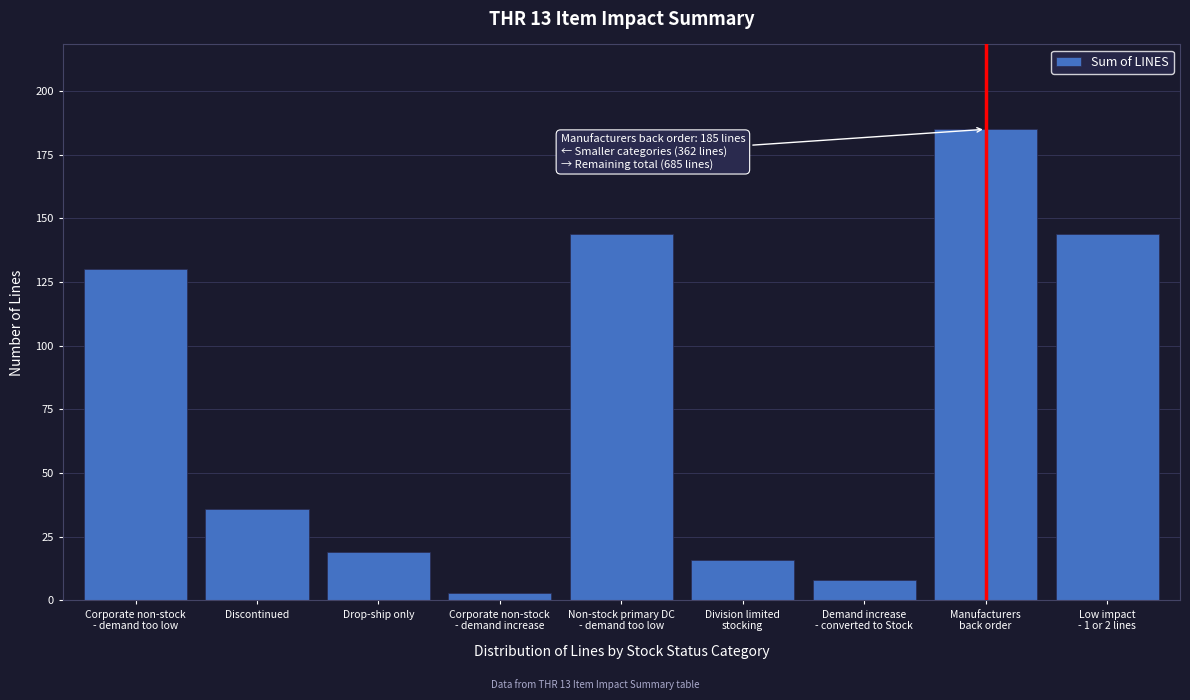

Reading left to right, list all the values displayed in this chart.

130	36	19	3	144	16	8	185	144